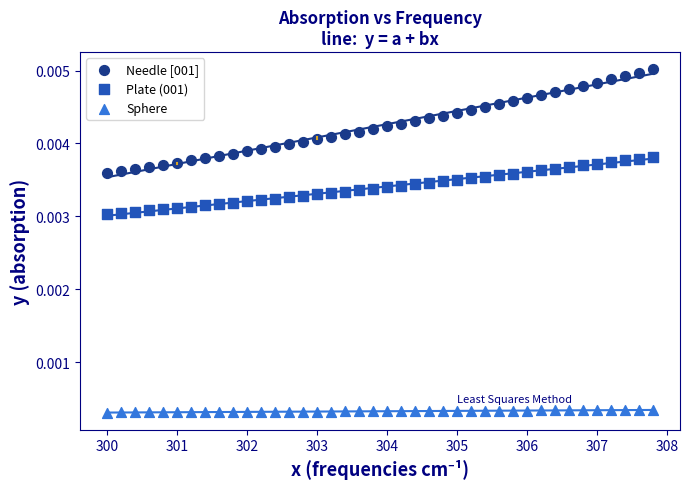

Which series reaches the minimum Y coordinate?

Sphere